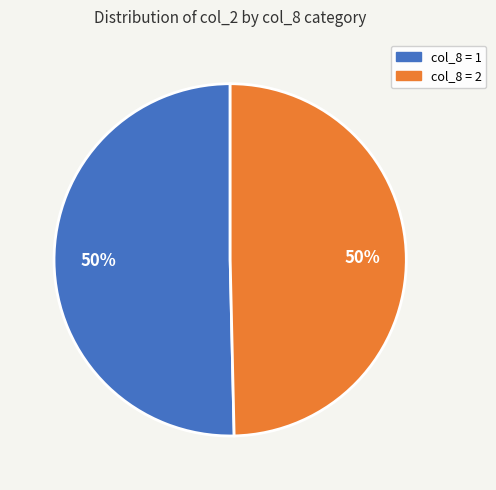

To the nearest percent, what is the average slice percentage?

50%